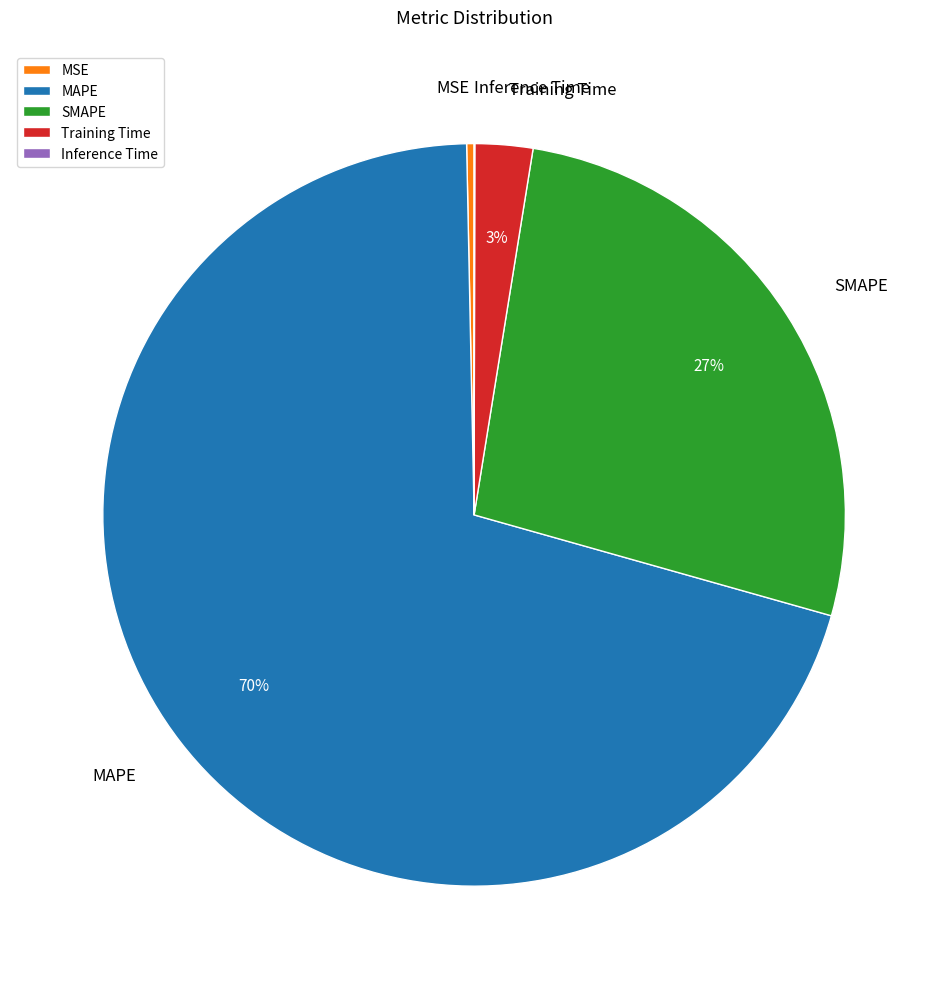

Which slice is the largest?

MAPE